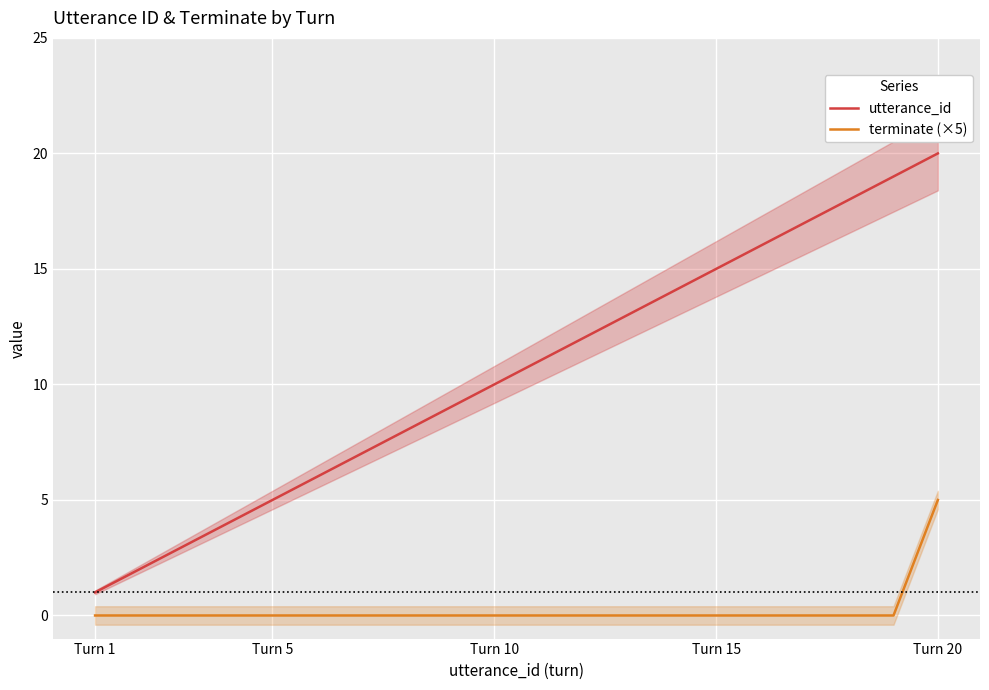

Which category has the highest value in the utterance_id series?

Turn 20